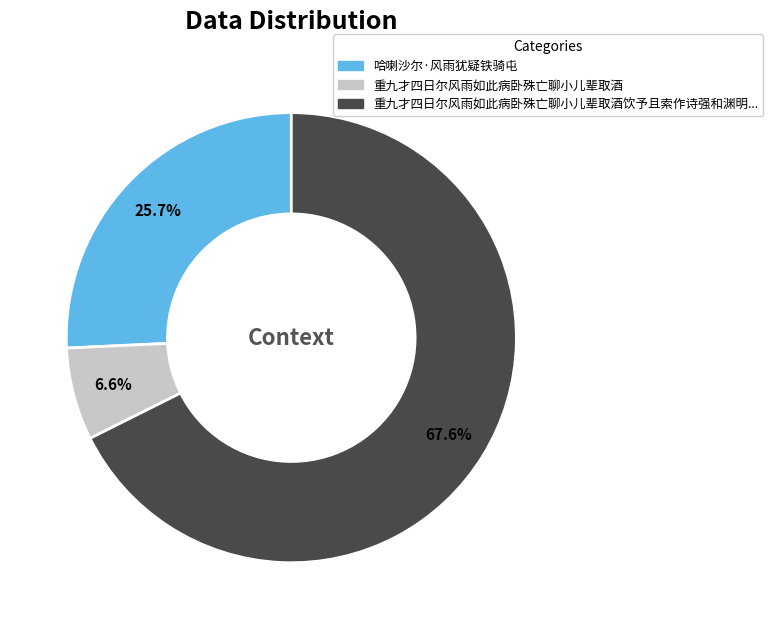

Does any single category account for the majority?

Yes